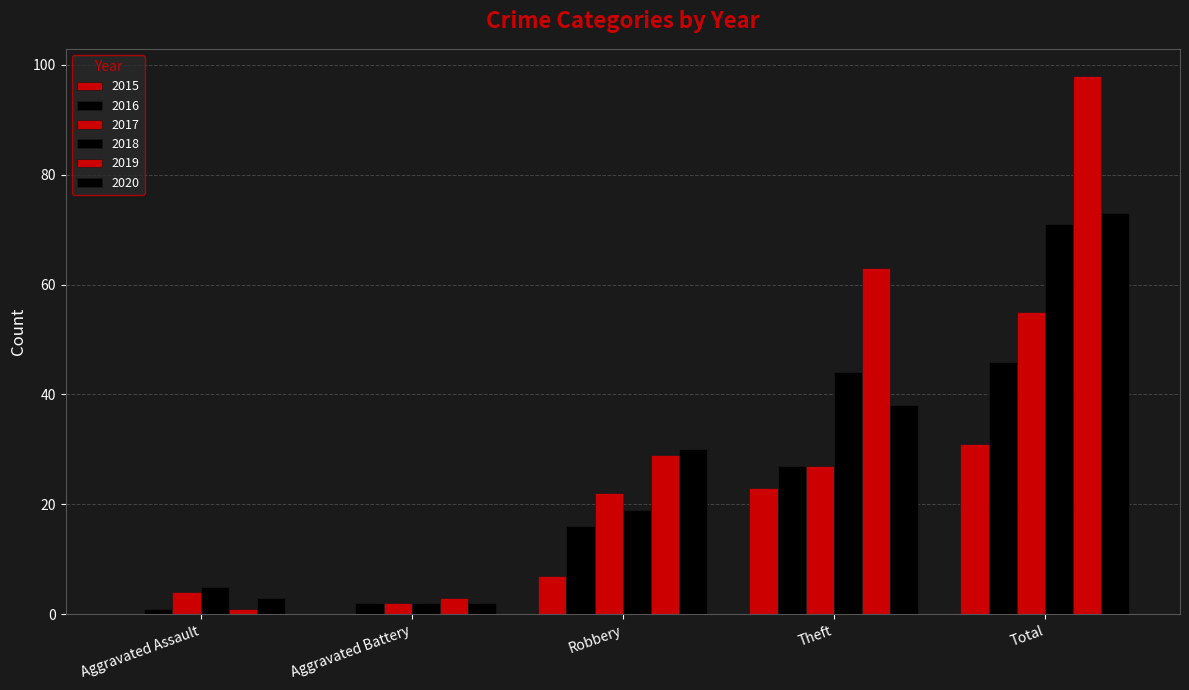

Between Aggravated Battery and Total, which series saw the biggest shift?

2019